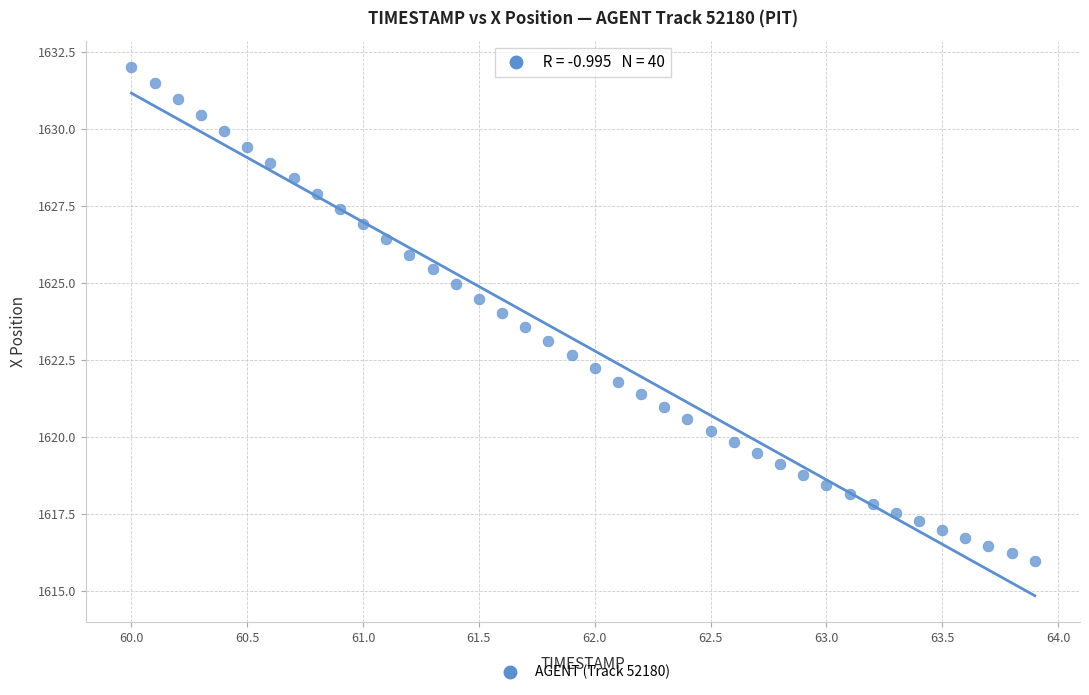

What is the range of X values (max minus min)?

3.9